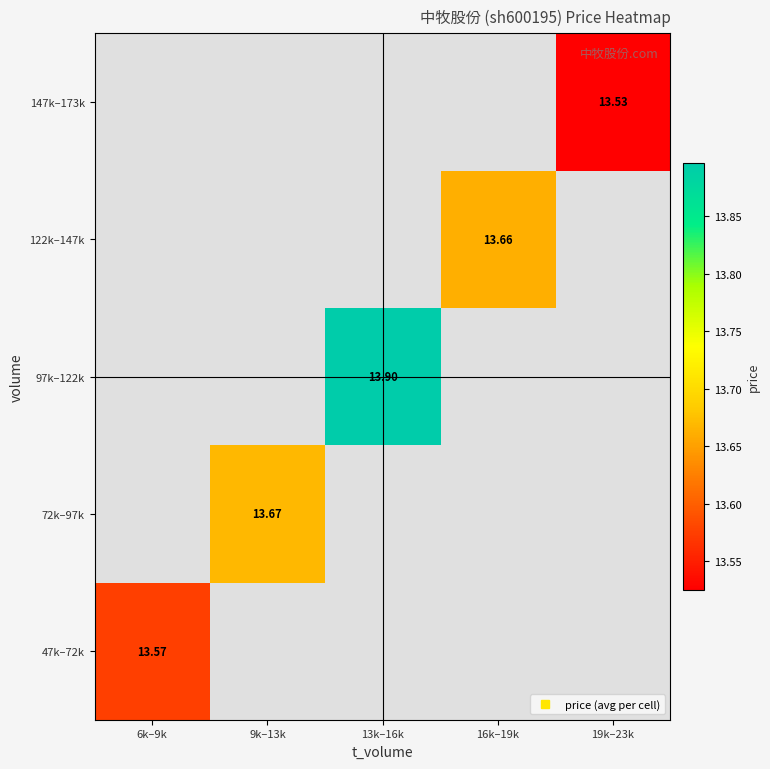

Count the number of data series in this chart.

5